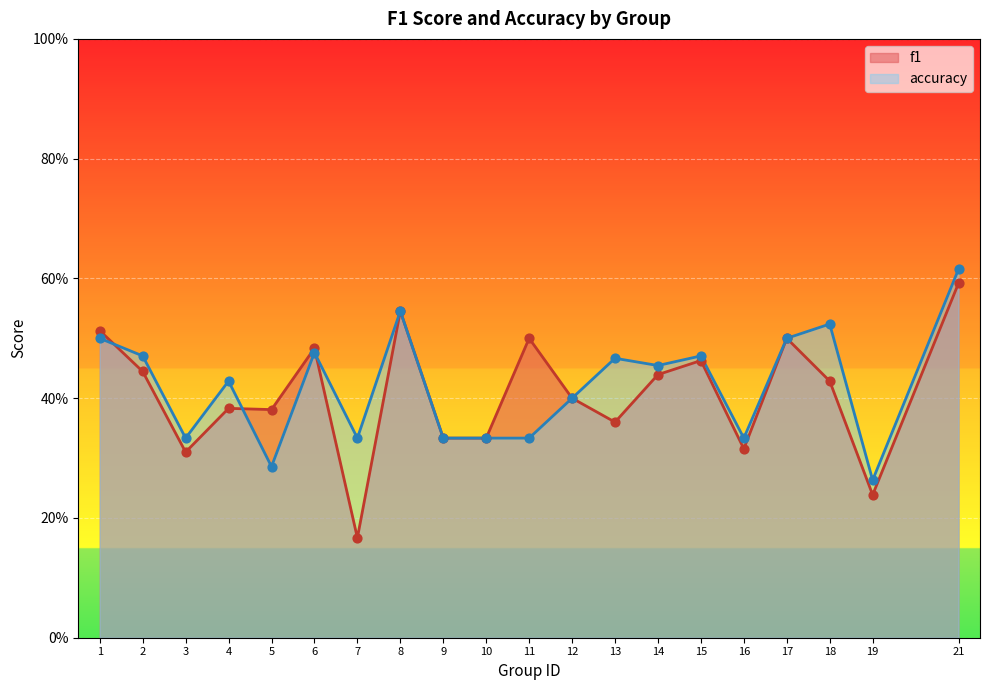

Which series contains the lowest Y value?

f1